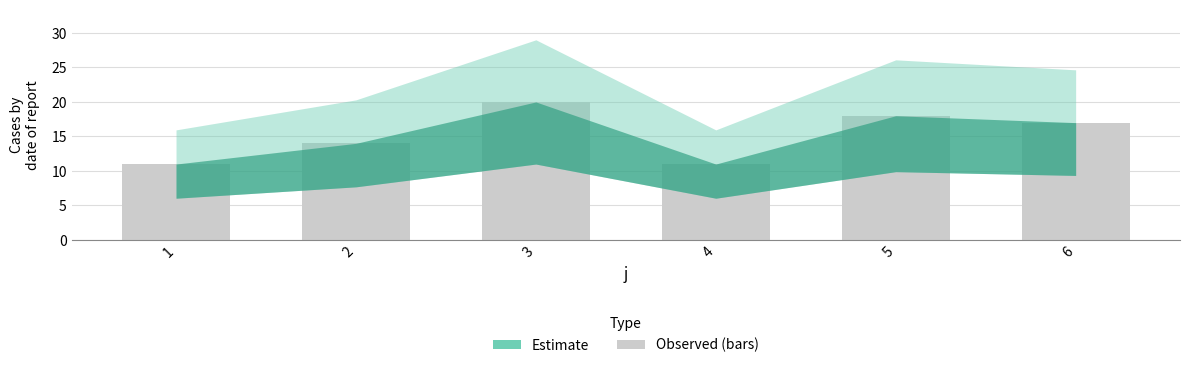

What is the sum of all values?

91